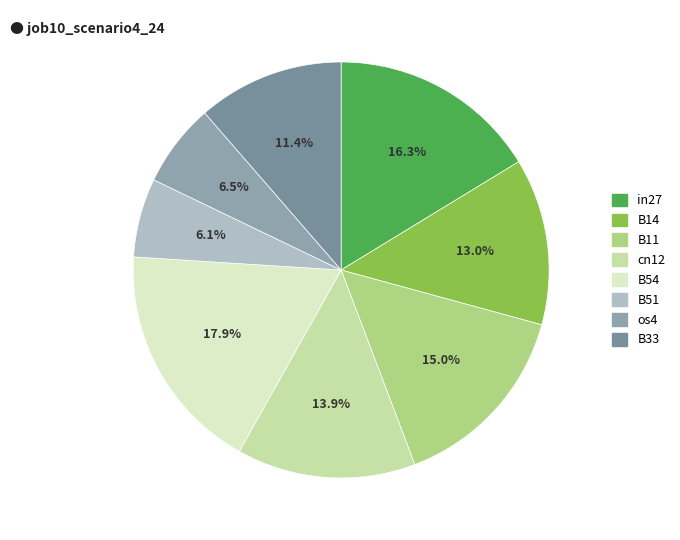

Do B11 and B51 together represent more than half of the pie?

No